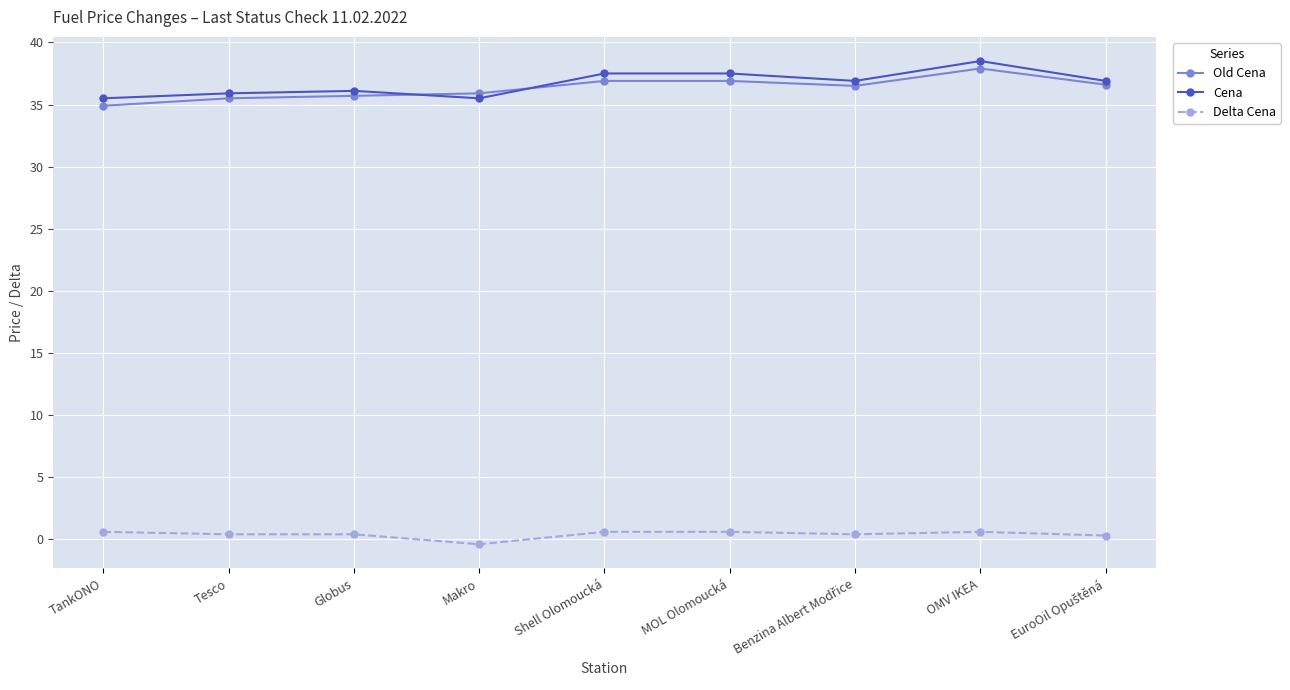

Is this an area chart (filled region under the line)?

No